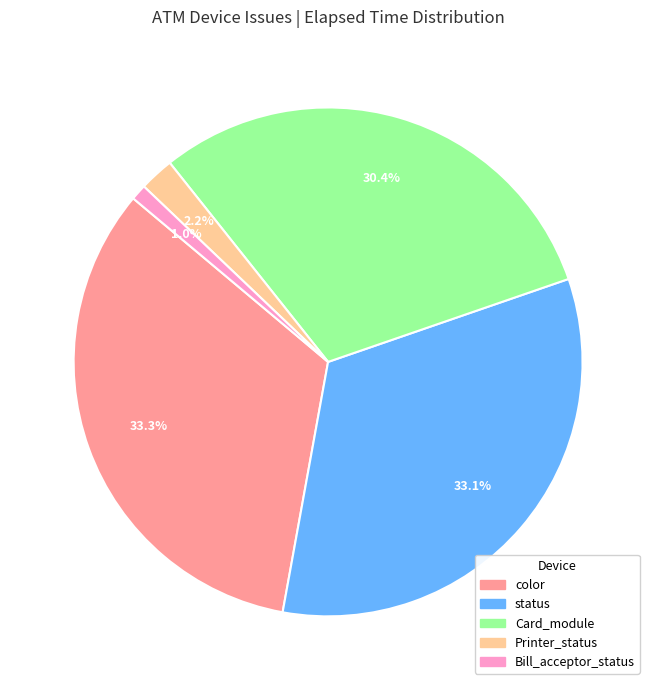

Which slice is the smallest?

Bill_acceptor_status